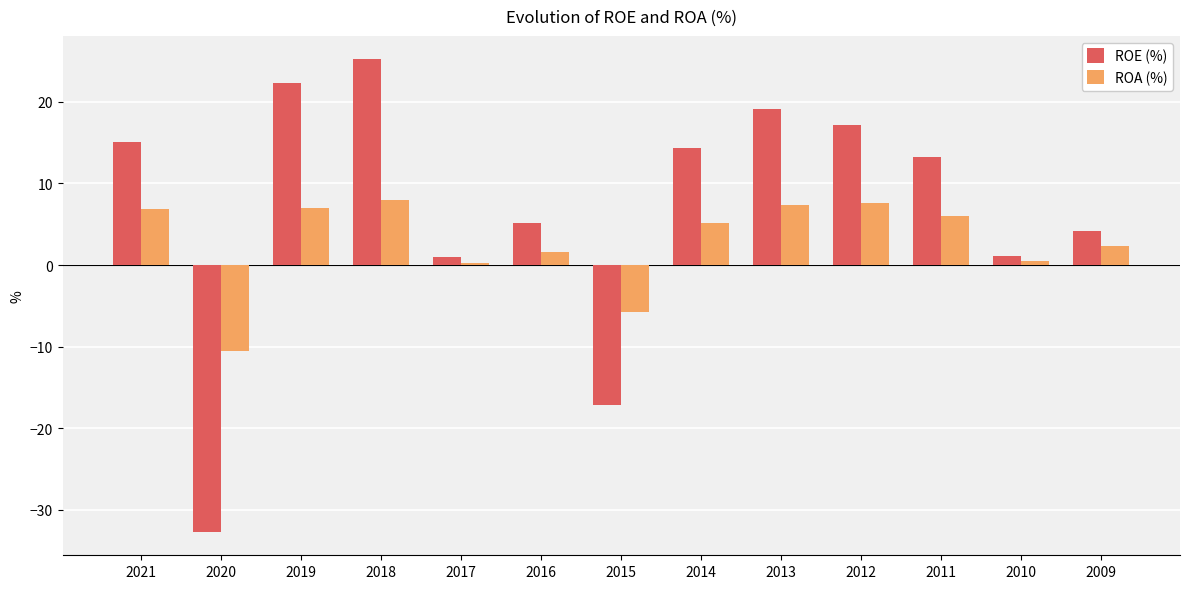

True or false: ROA (%) has a value of -10.0 at 2015.

False